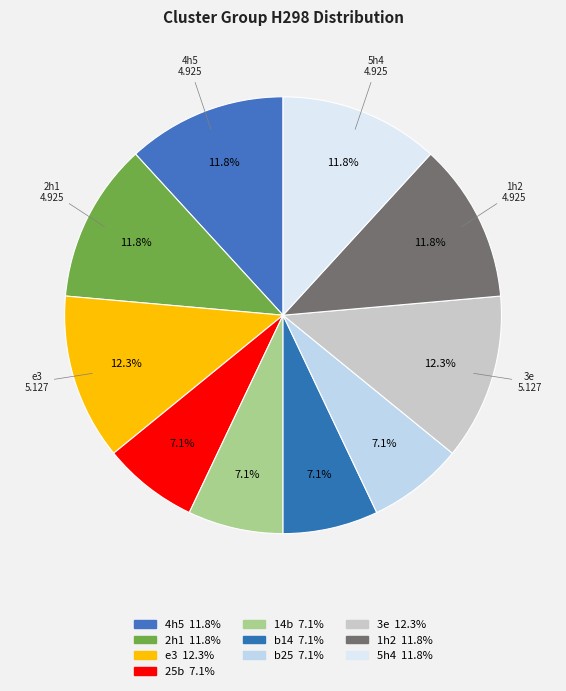

Count the number of slices in the pie.

10